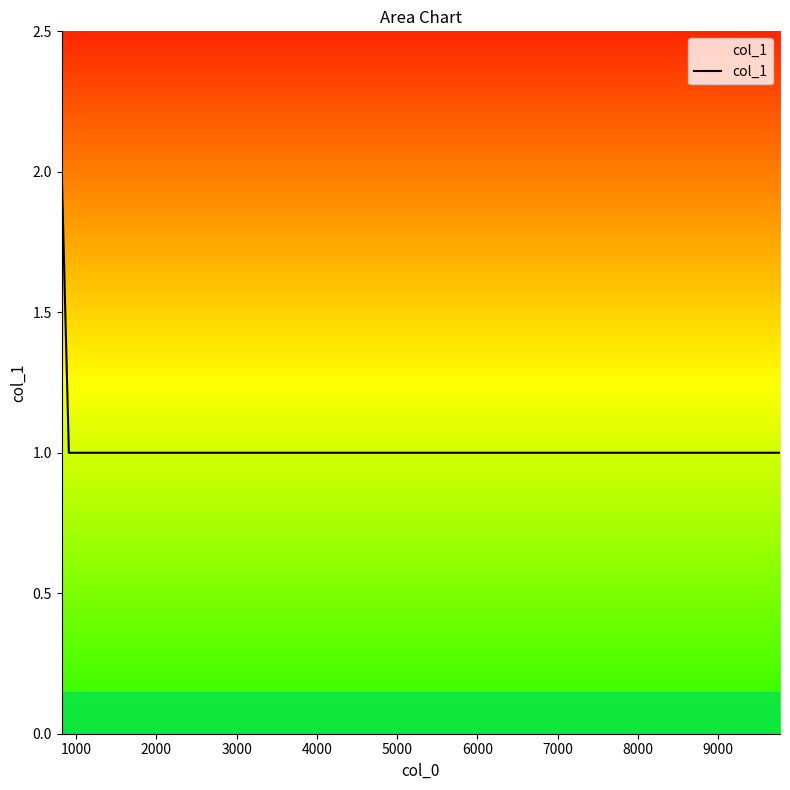

How many lines are shown in the chart?

1